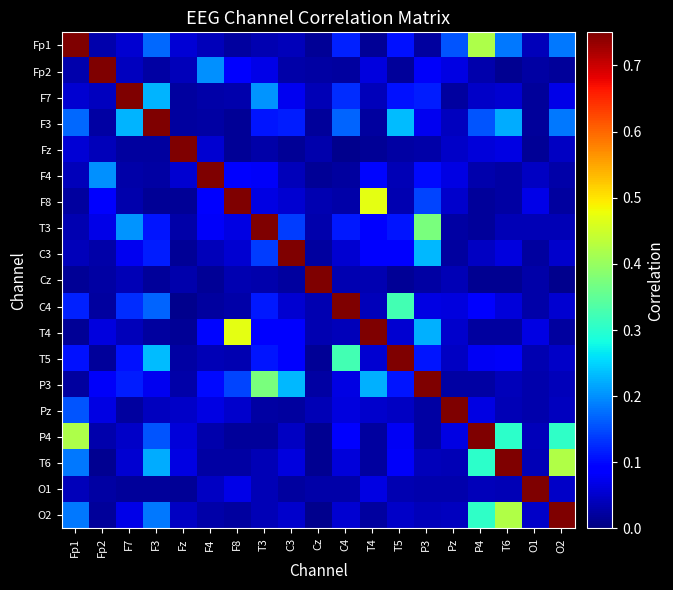

At which category is the sum across all series the highest?

F3